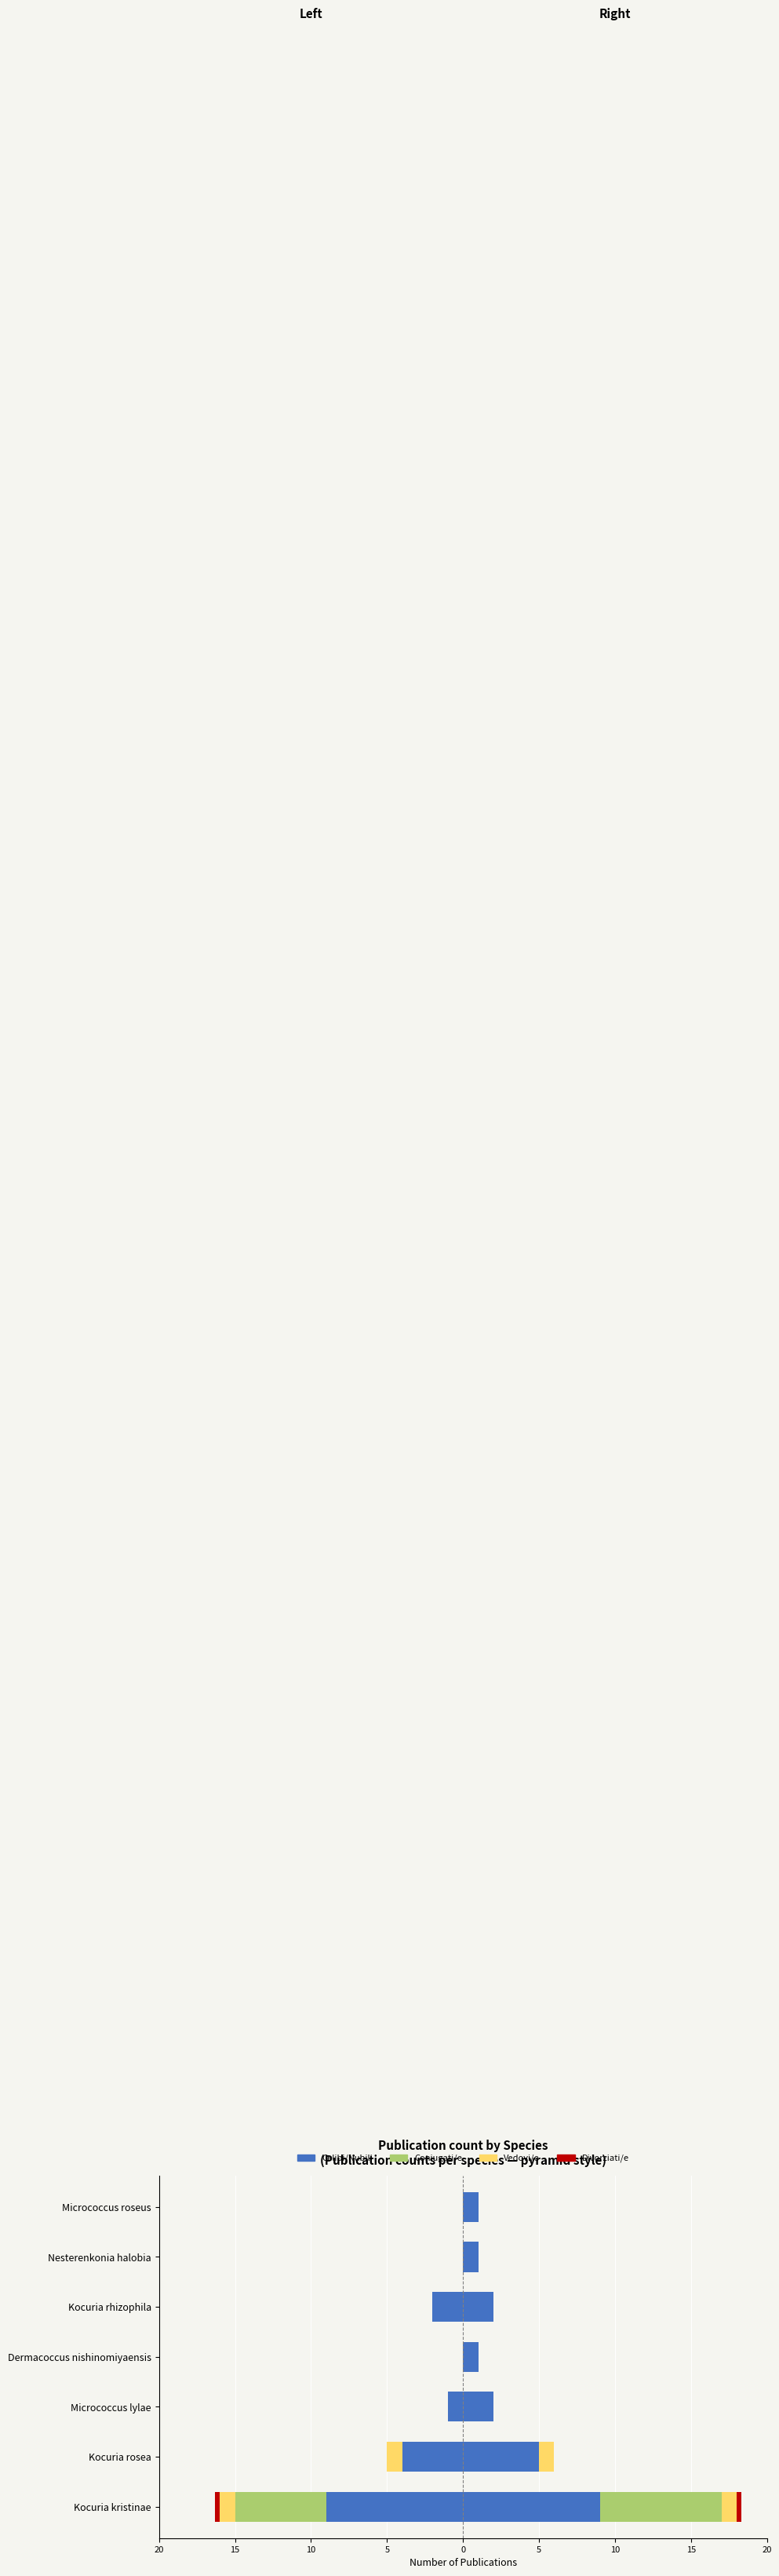

How many groups of bars are there?

7